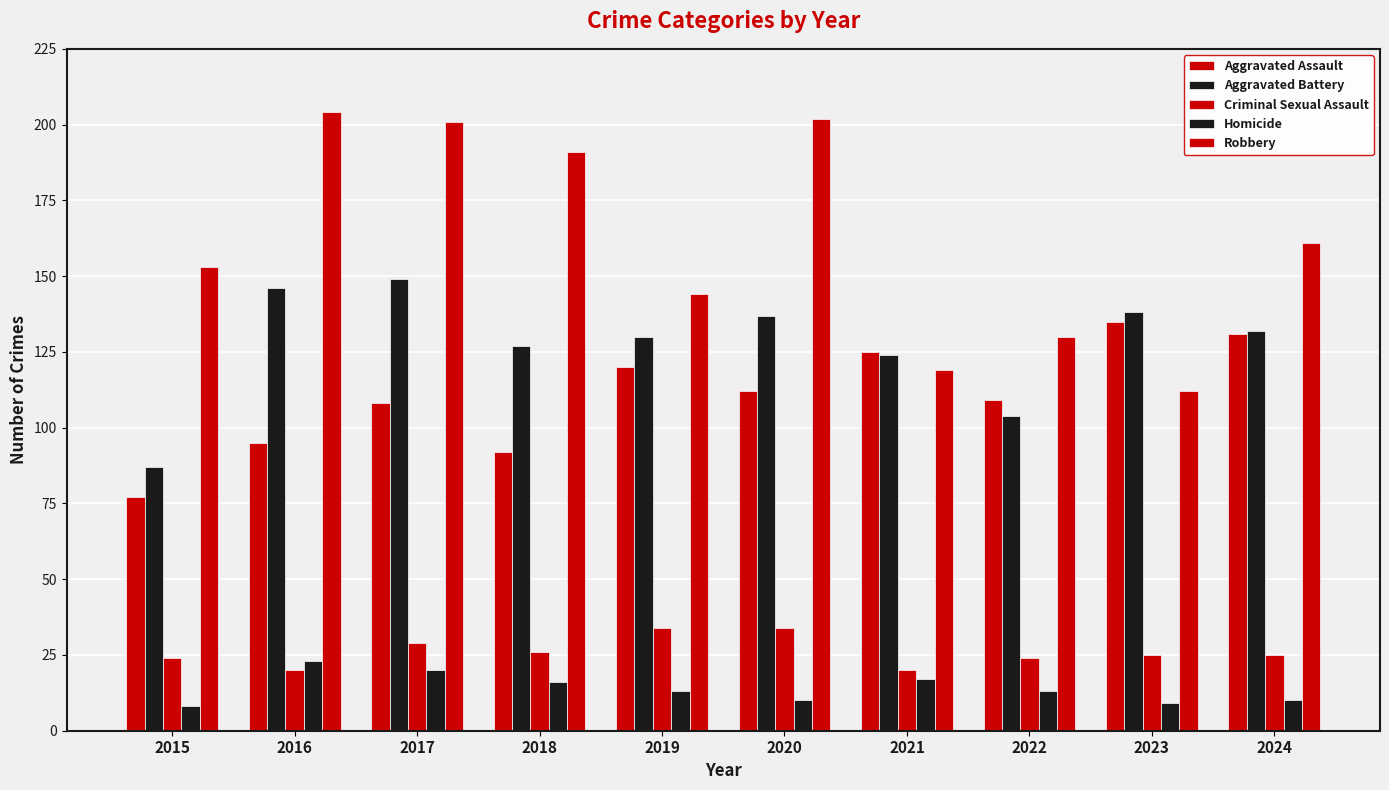

List the labels in order of Homicide value, largest first.

2016, 2017, 2021, 2018, 2019, 2022, 2020, 2024, 2023, 2015